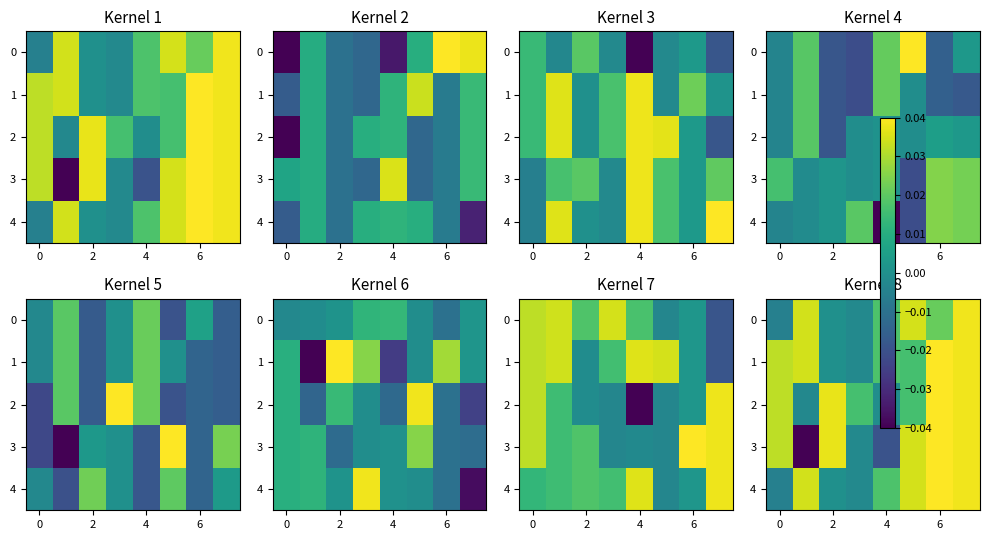

Which series has the largest total across all categories?

2